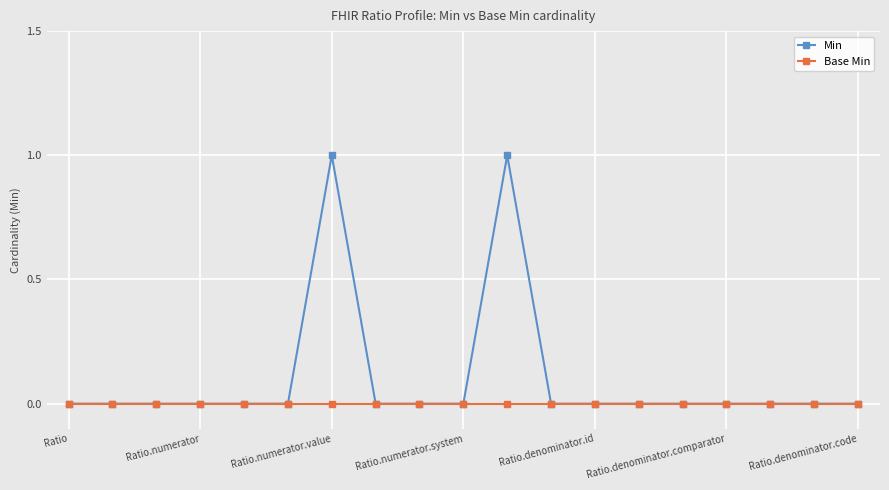

Rank the series by their maximum value, from highest to lowest.

Min, Base Min